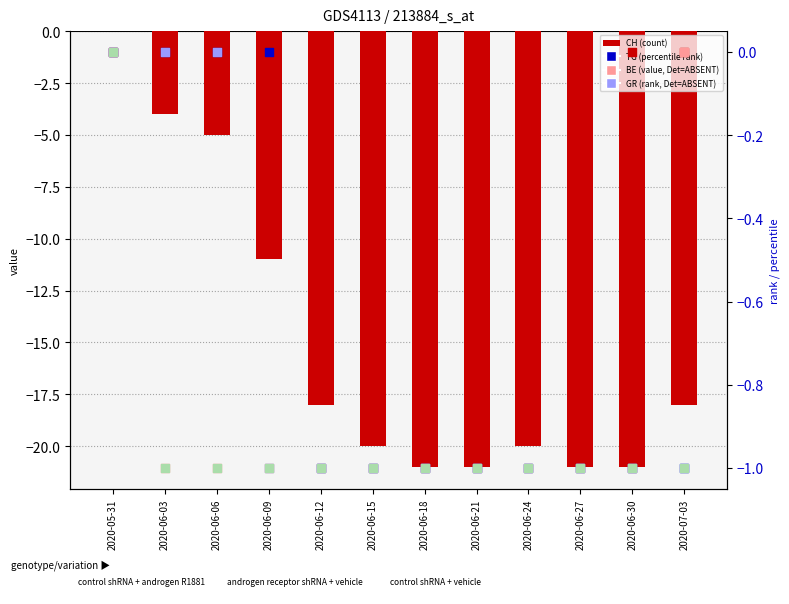

Which series reaches the maximum Y coordinate?

CH